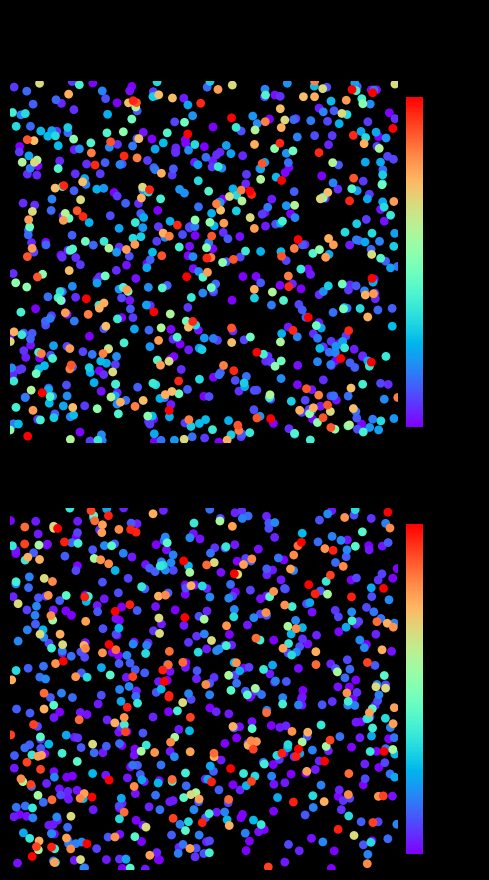

Is it true that ZH equals 39 at 2020-06-10?

False